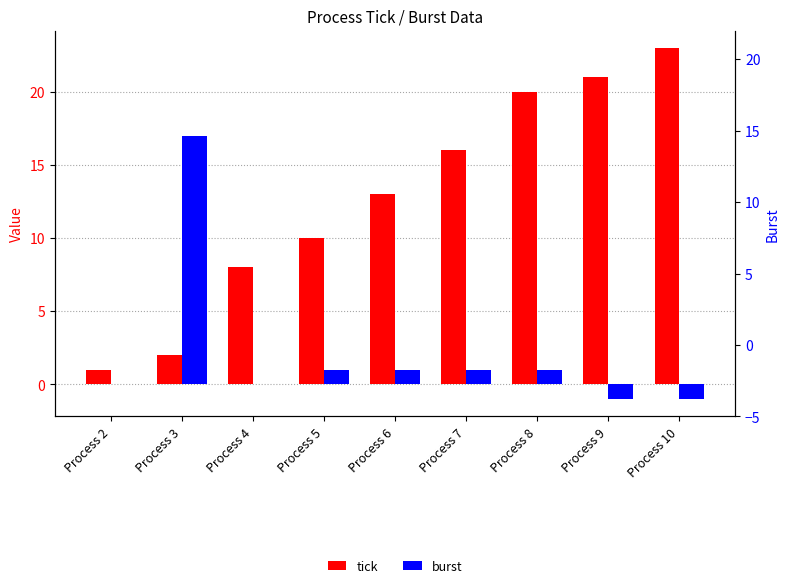

Rank the series by their maximum value, from lowest to highest.

burst, tick